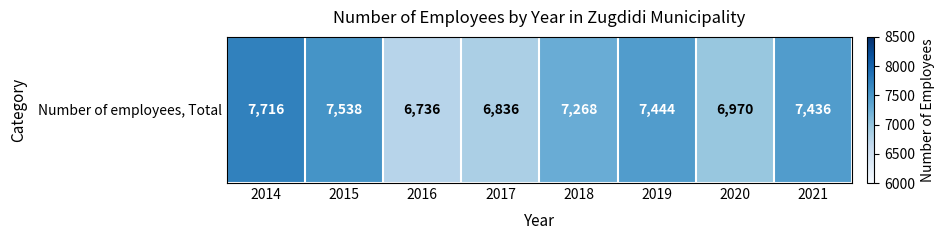

Reading left to right, what are all the values shown in this chart?

7716	7538	6736	6836	7268	7444	6970	7436